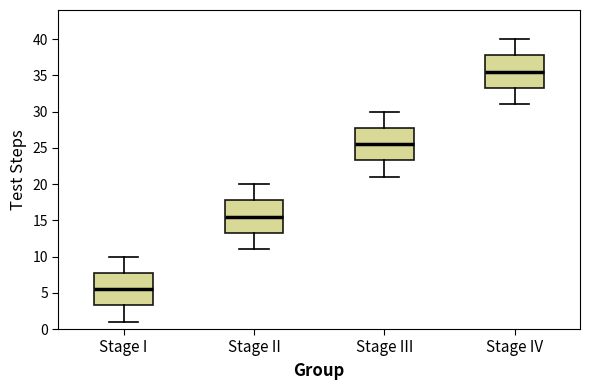

Where does the upper whisker of the box for Stage II end on the y-axis? The values are not printed on the chart, so give them approximately, as read against the axis.

20.0